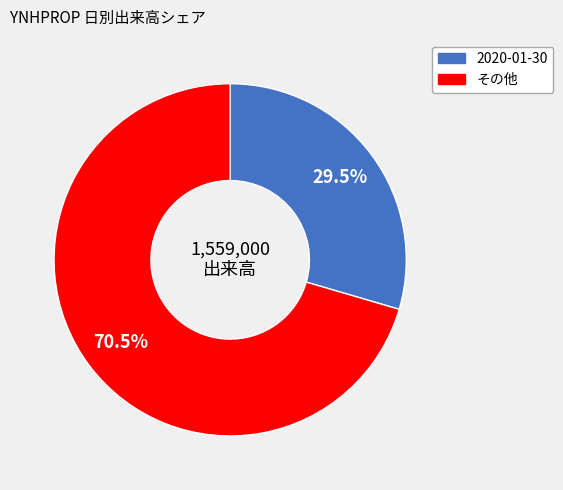

Is there any slice that represents more than half of the pie?

Yes